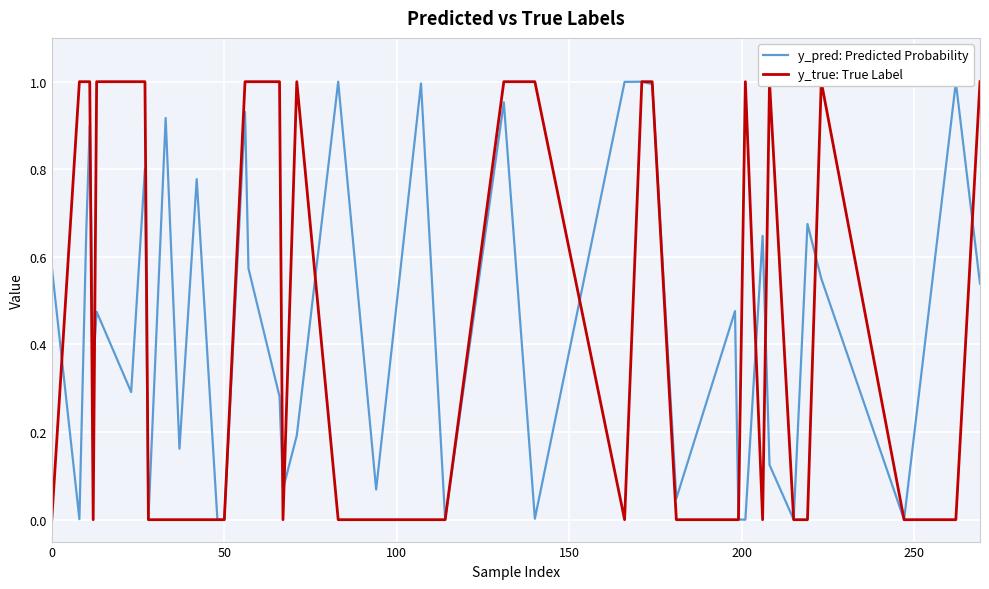

List the series in order of their overall mean, highest first.

y_pred: Predicted Probability, y_true: True Label